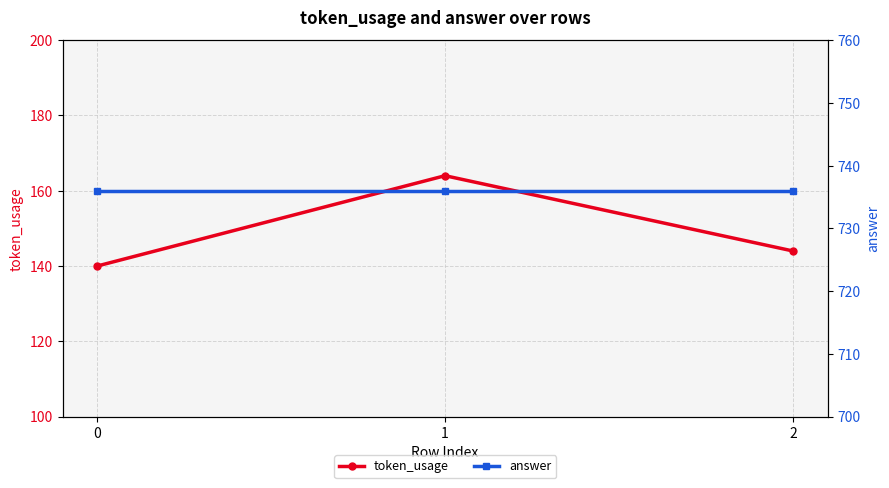

Reading right to left, list all the values displayed in this chart.

token_usage: 2=144	1=164	0=140
answer: 2=736	1=736	0=736